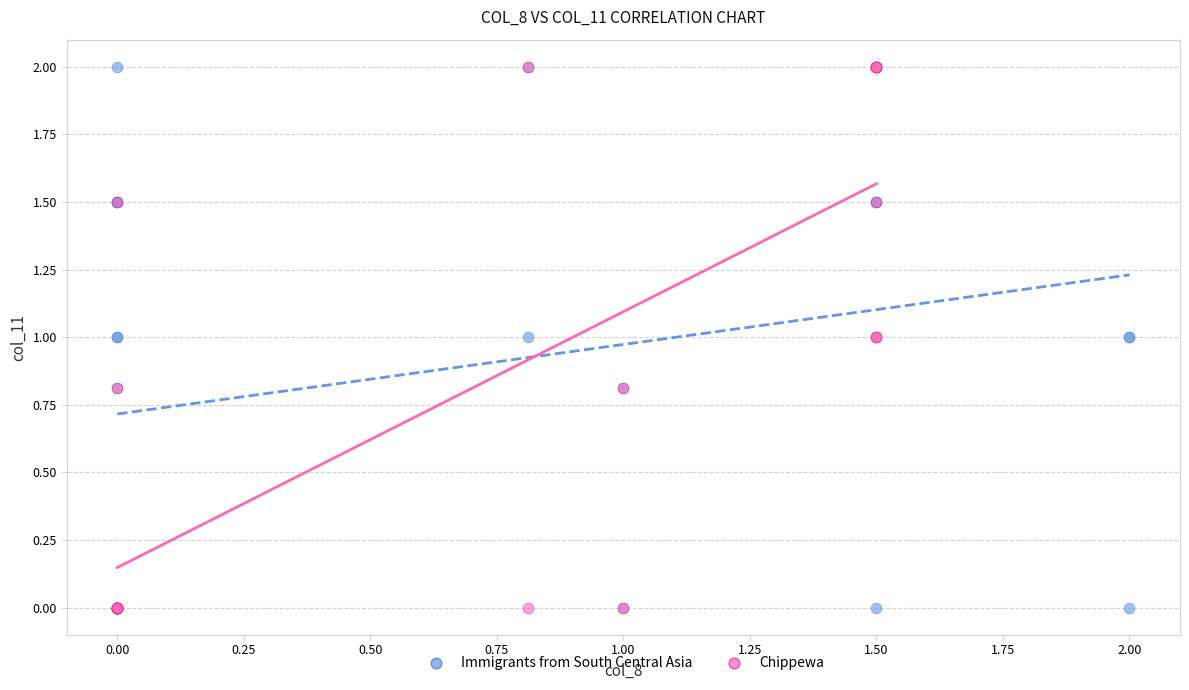

What are all the series names shown in the legend?

Immigrants from South Central Asia, Chippewa